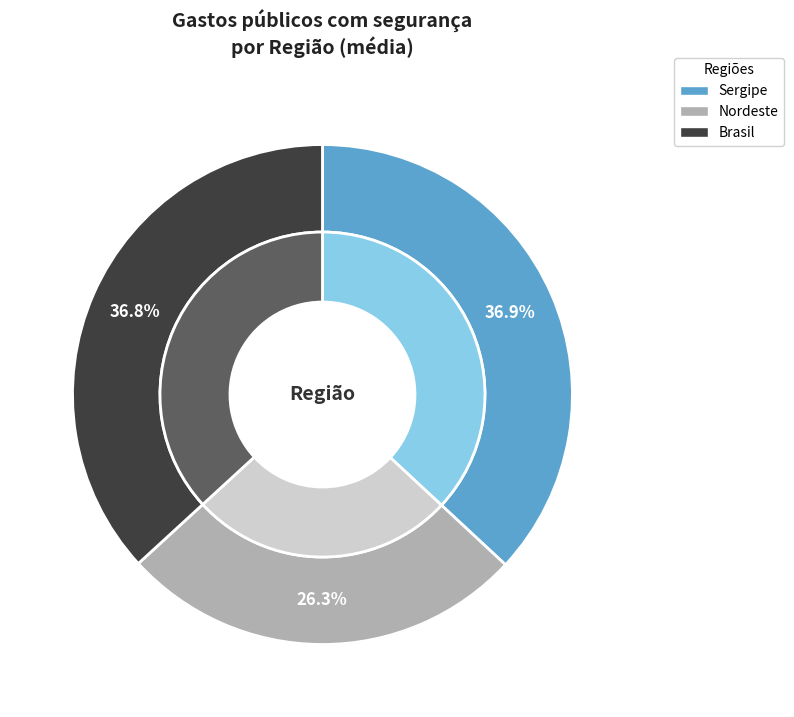

Is there a majority slice in this chart?

No